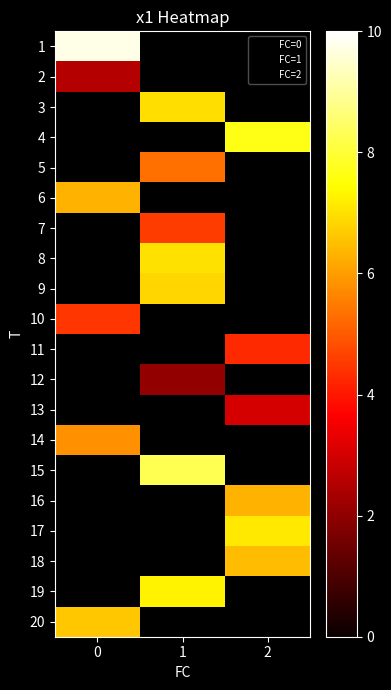

True or false: 5 has a value of 1.2 at 1.

False